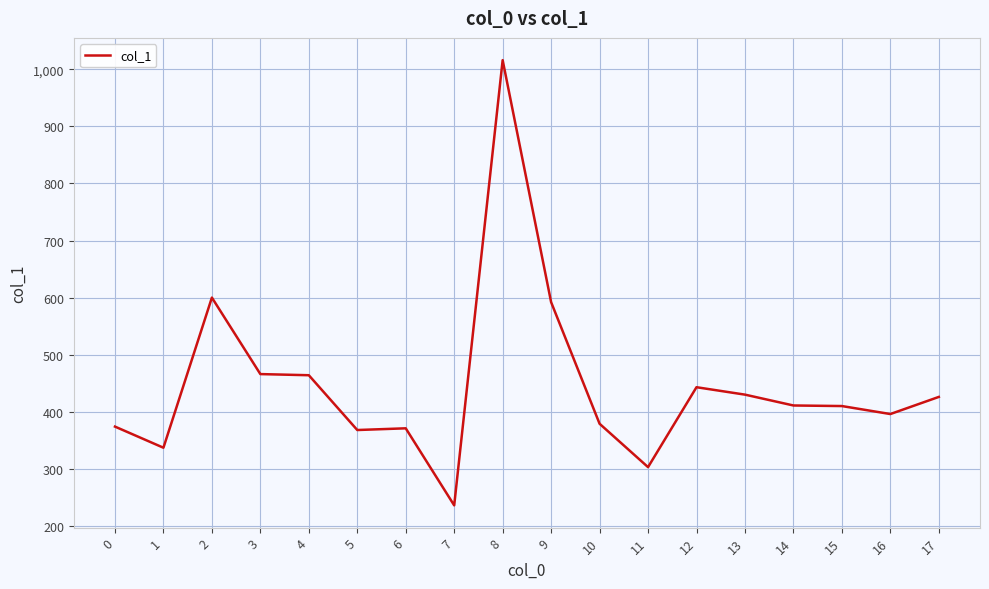

What is the average value?

446